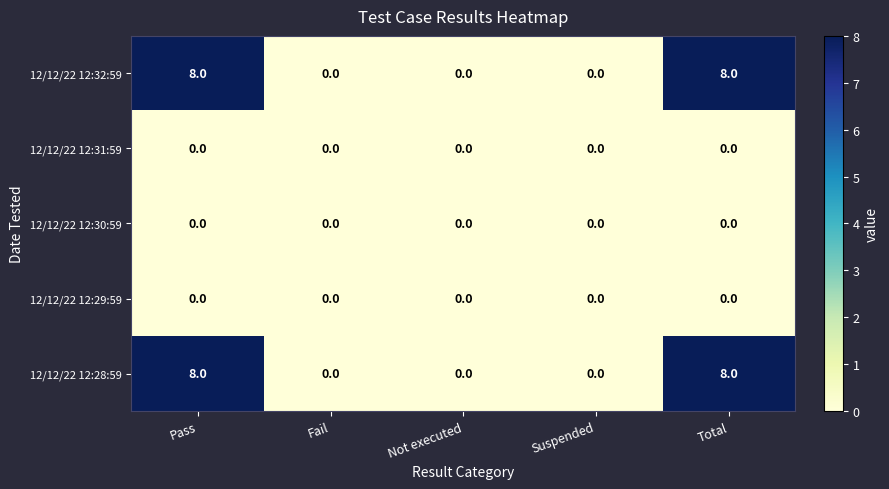

Reading left to right, extract all data points from this chart.

12/12/22 12:32:59: 8	0	0	0	8
12/12/22 12:31:59: 0	0	0	0	0
12/12/22 12:30:59: 0	0	0	0	0
12/12/22 12:29:59: 0	0	0	0	0
12/12/22 12:28:59: 8	0	0	0	8